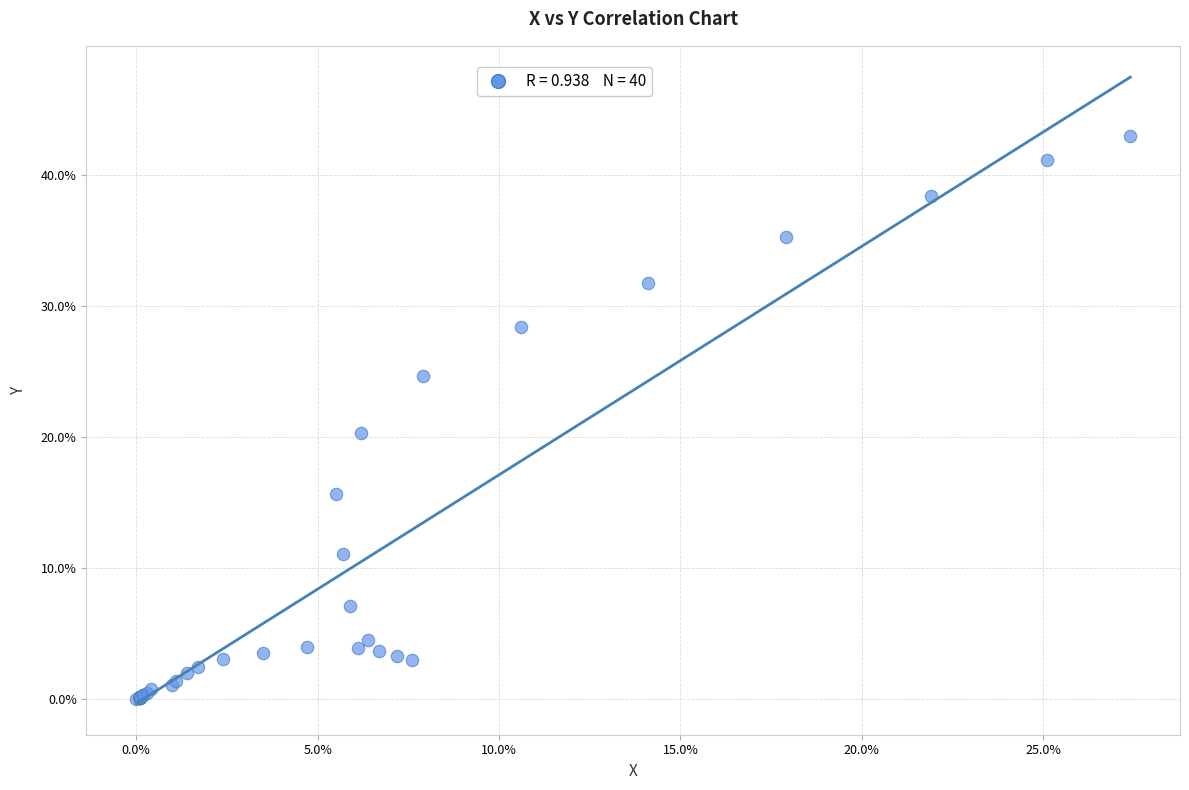

What Y value in the scatter plot is closest to 21?

20.3